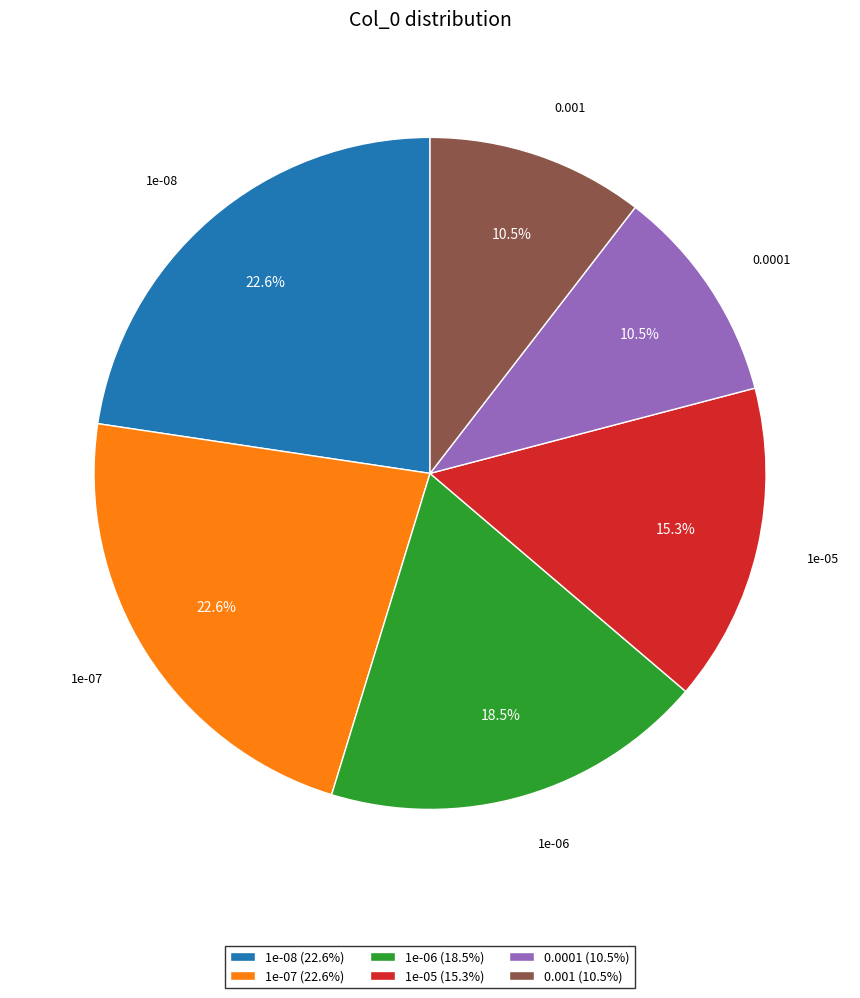

Combined, what portion of the pie is 1e-06 and 1e-07?

41.1%